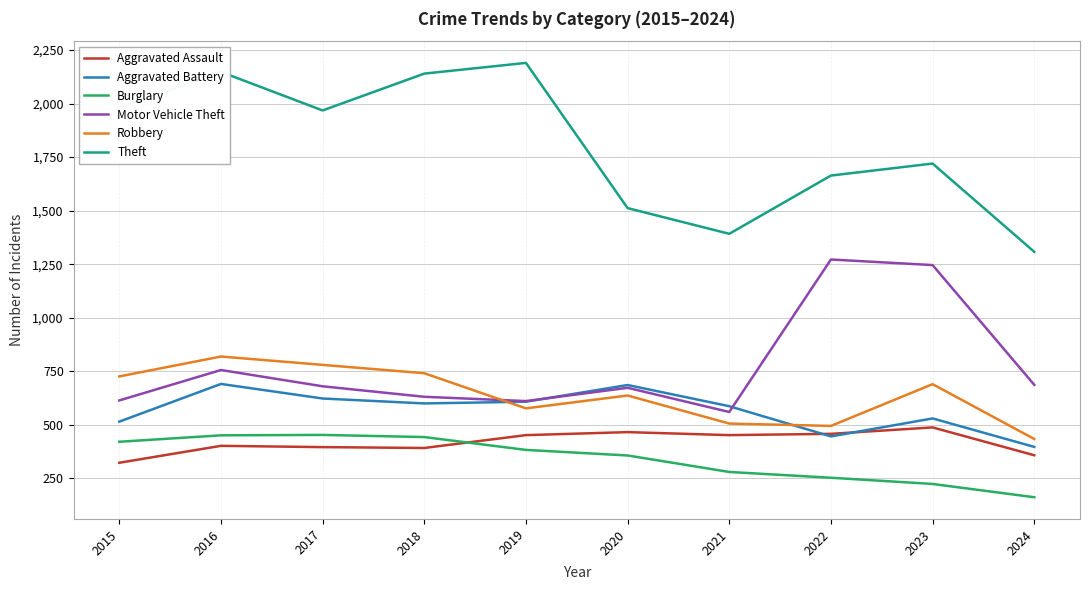

Rank the series by their maximum value, from lowest to highest.

Burglary, Aggravated Assault, Aggravated Battery, Robbery, Motor Vehicle Theft, Theft